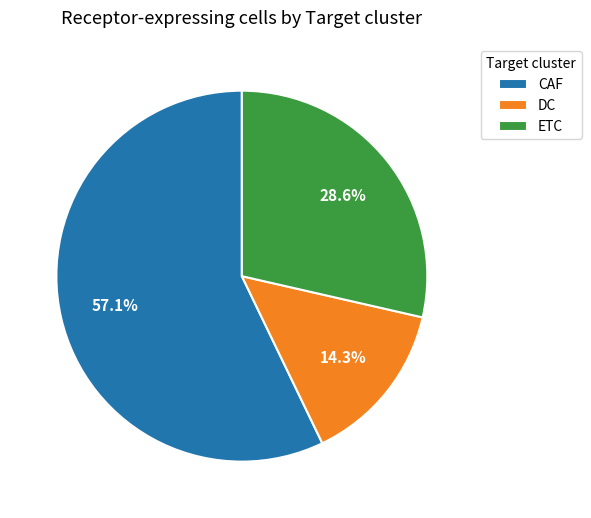

Approximately how many times larger is the value at ETC compared to CAF?

0.5